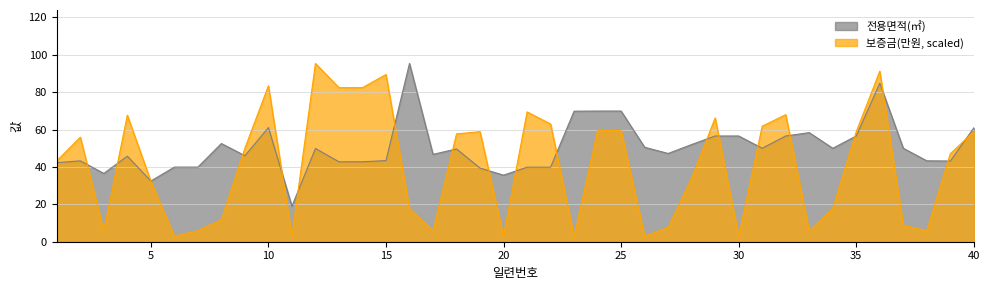

At how many categories does at least one series exceed 92?

2